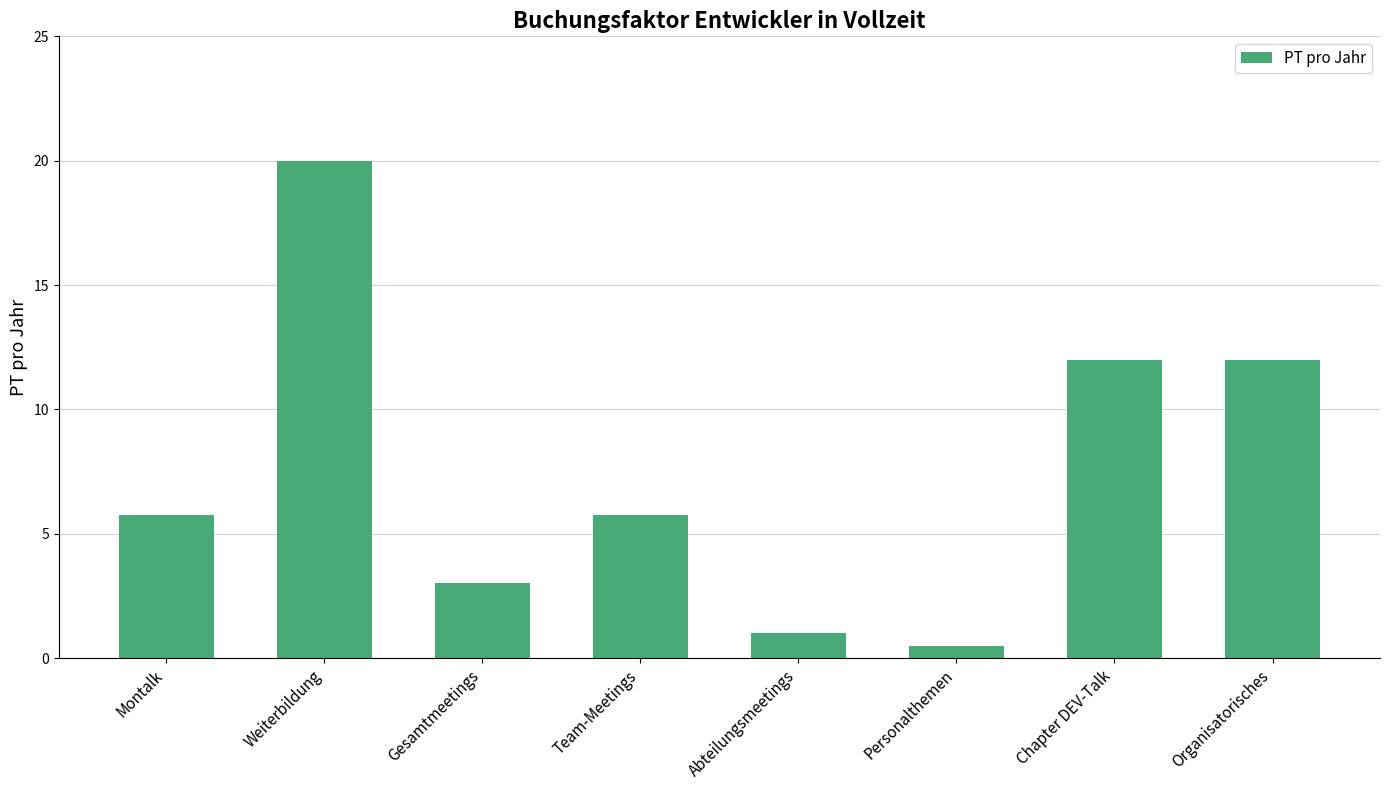

What is the value of the 3rd bar from the left?

3.0